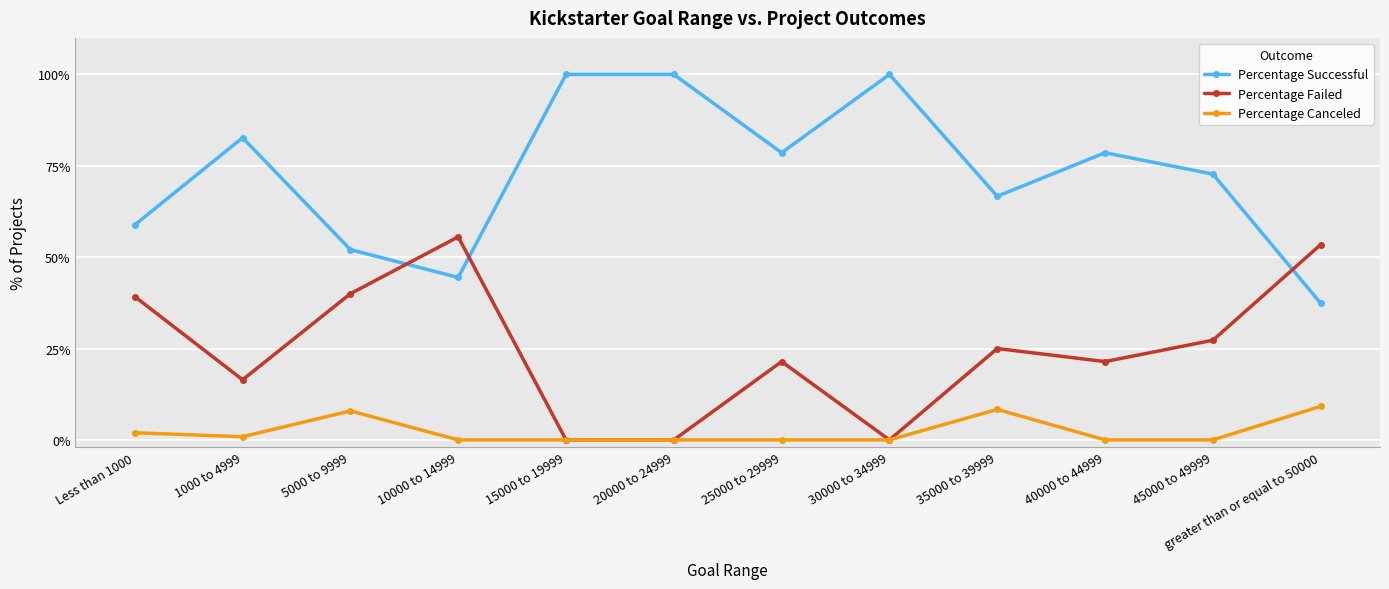

True or false: Percentage Successful has a value of 1.4 at 20000 to 24999.

False